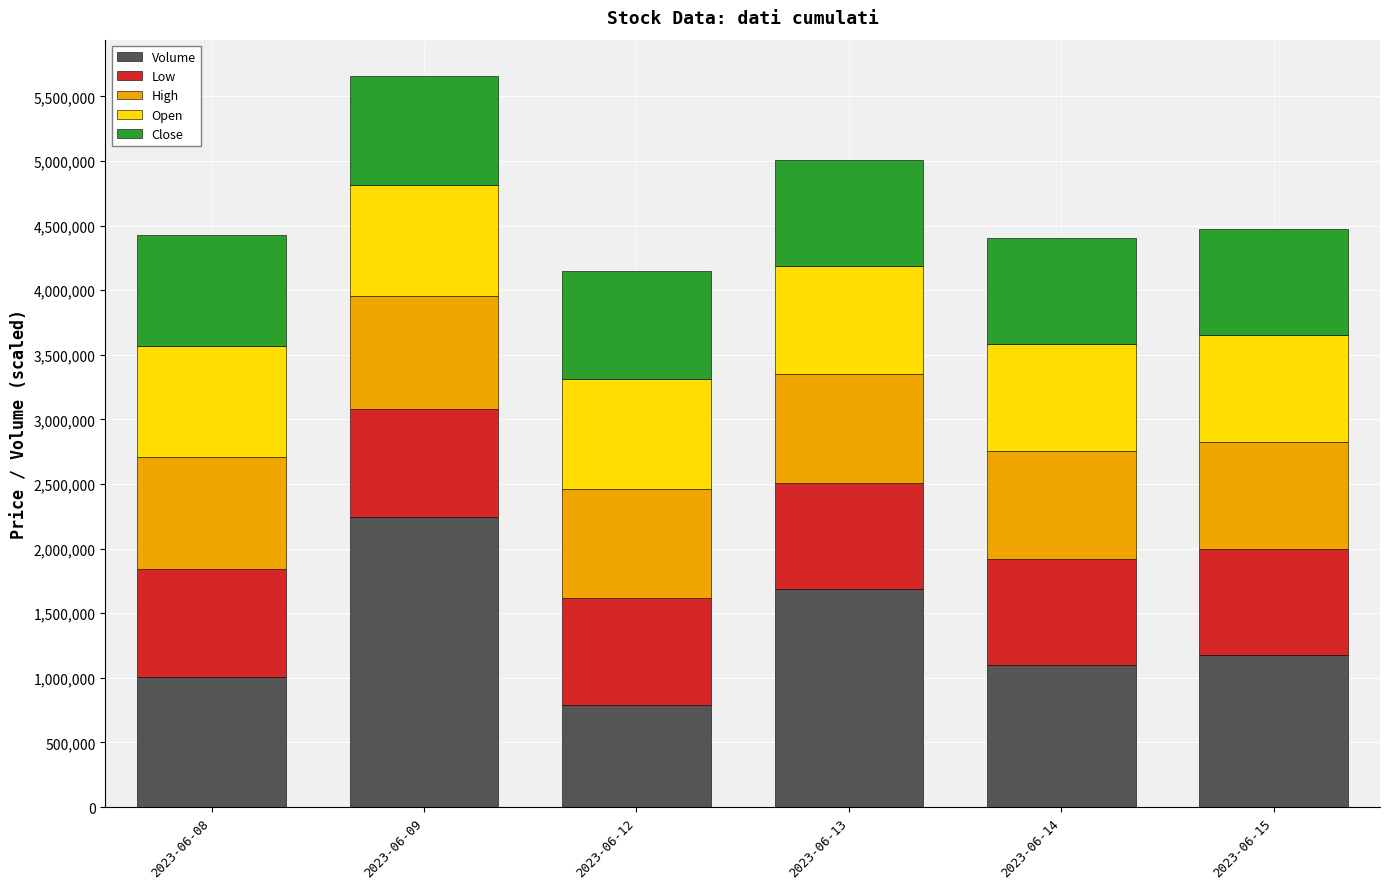

Reading right to left, transcribe the values for Volume.

2023-06-15=1177222.0	2023-06-14=1099312.0	2023-06-13=1687968.0	2023-06-12=787715.0	2023-06-09=2246817.0	2023-06-08=1005726.0